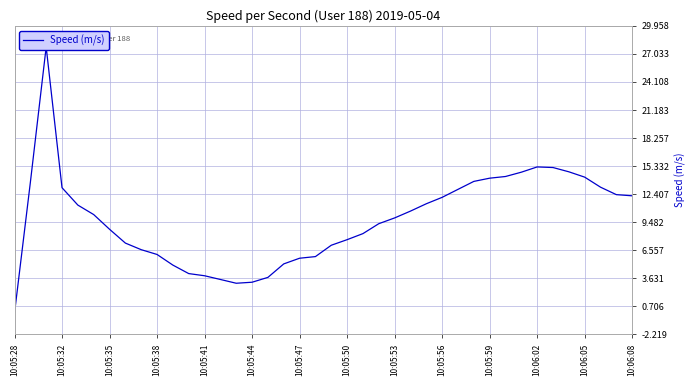

How many points are lower than both their immediate neighbors (excluding endpoints)?

1